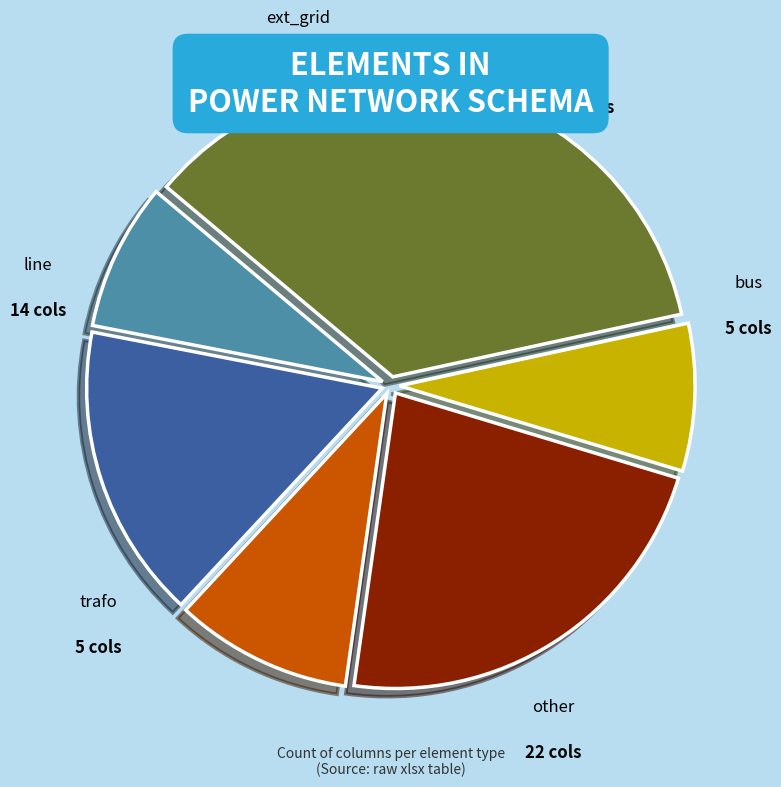

Does trafo represent more than half of the total?

No